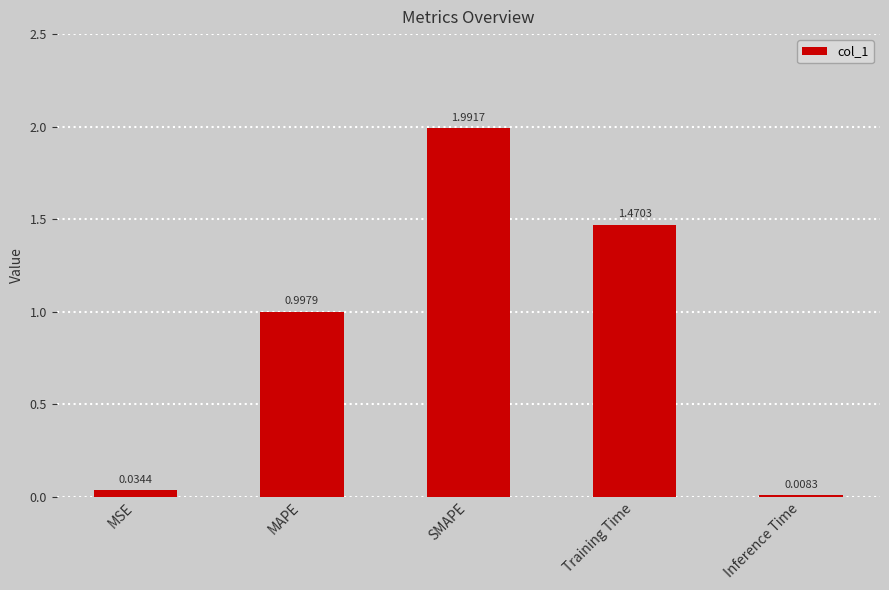

What is the sum of the values at Training Time and SMAPE?

3.5